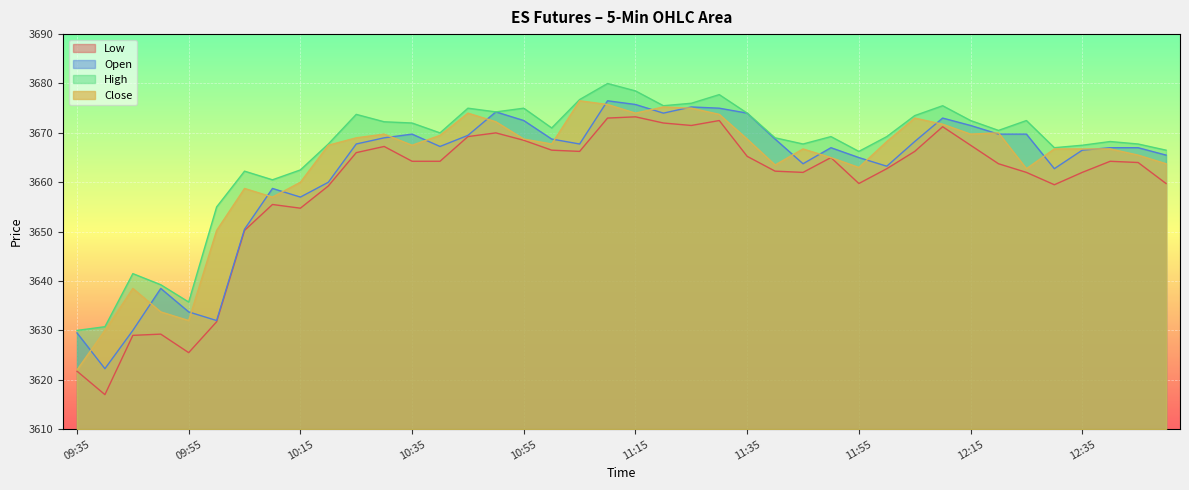

What are all the series names shown in the legend?

Low, Open, High, Close